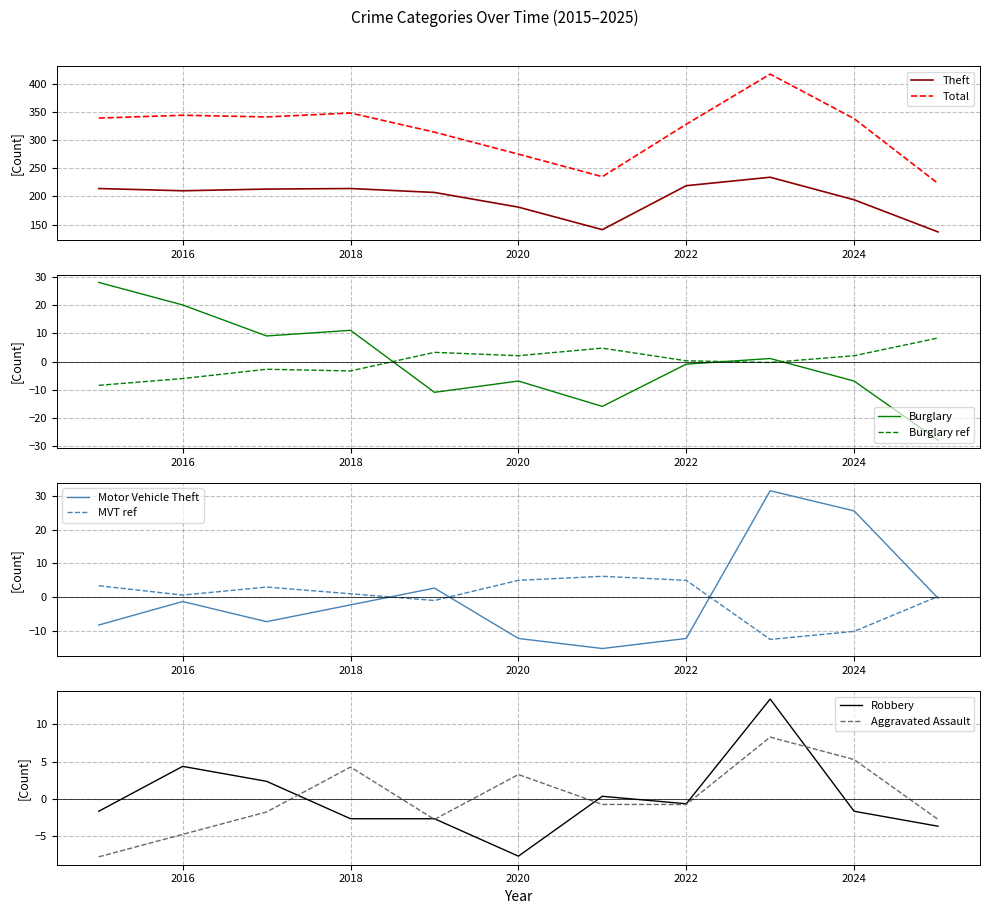

Reading left to right, transcribe all the data shown in this chart.

Theft: 214.0	210.0	213.0	214.0	207.0	181.0	141.0	219.0	234.0	194.0	137.0
Total: 339.0	344.0	341.0	348.0	314.0	275.0	235.0	328.0	417.0	338.0	223.0
Burglary: 28.1	20.1	9.1	11.1	-10.9	-6.9	-15.9	-0.9	1.1	-6.9	-27.9
Motor Vehicle Theft: -8.4	-1.4	-7.4	-2.4	2.6	-12.4	-15.4	-12.4	31.6	25.6	-0.4
Robbery: -1.6	4.4	2.4	-2.6	-2.6	-7.6	0.4	-0.6	13.4	-1.6	-3.6
Aggravated Assault: -7.7	-4.7	-1.7	4.3	-2.7	3.3	-0.7	-0.7	8.3	5.3	-2.7